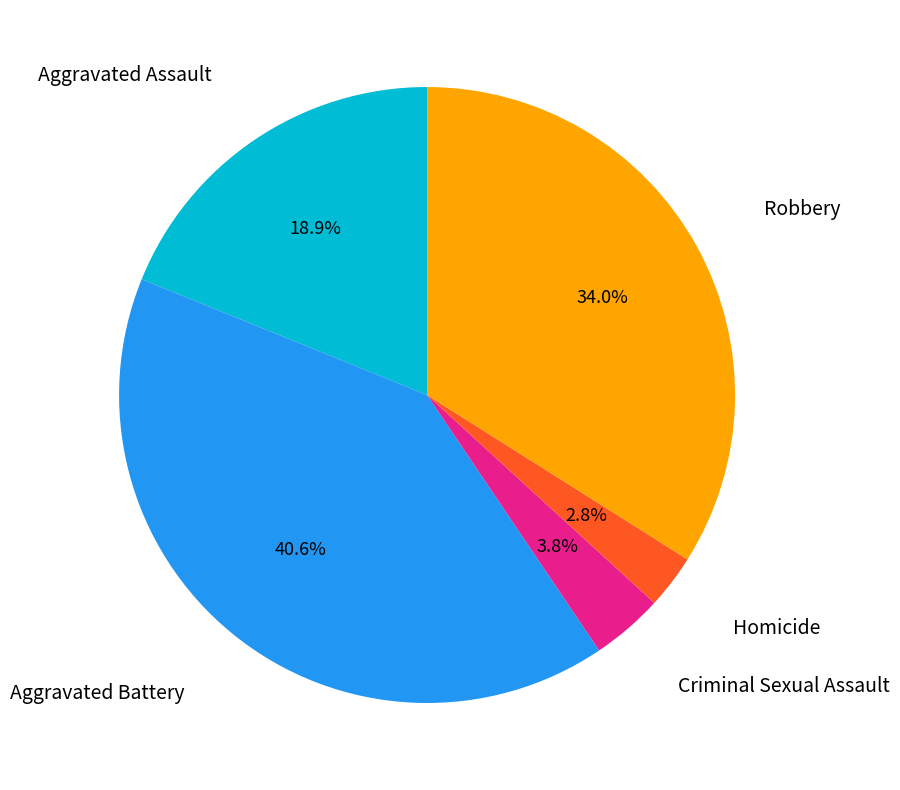

Is there any slice that represents more than half of the pie?

No